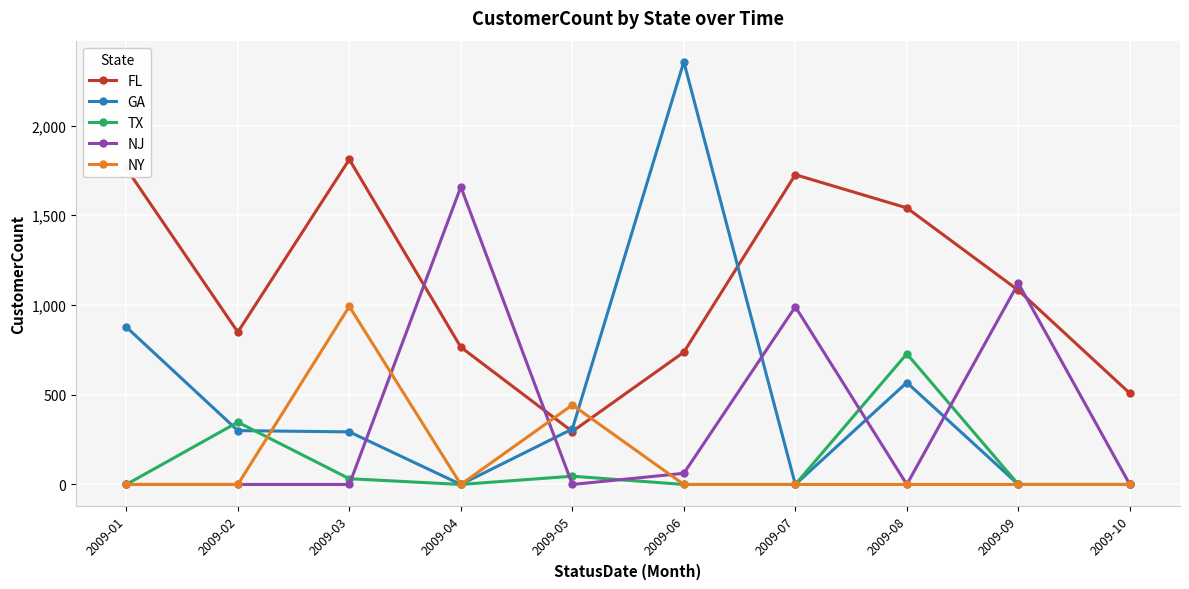

Rank the series by their maximum value, from lowest to highest.

TX, NY, NJ, FL, GA